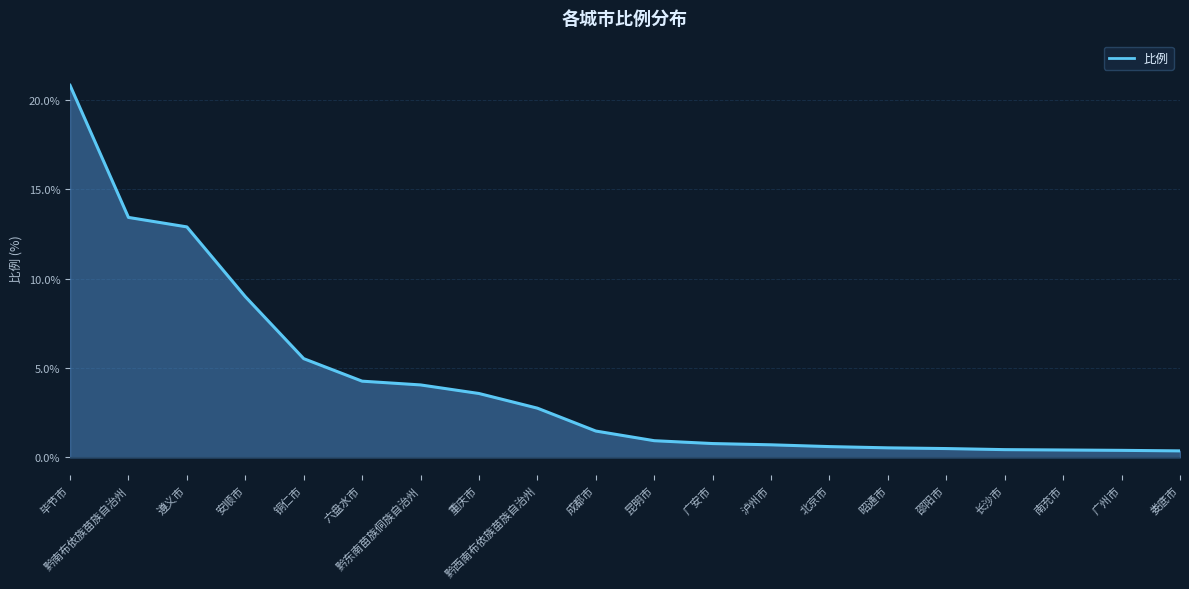

The value at 黔南布依族苗族自治州 is 13.4. True or false?

True